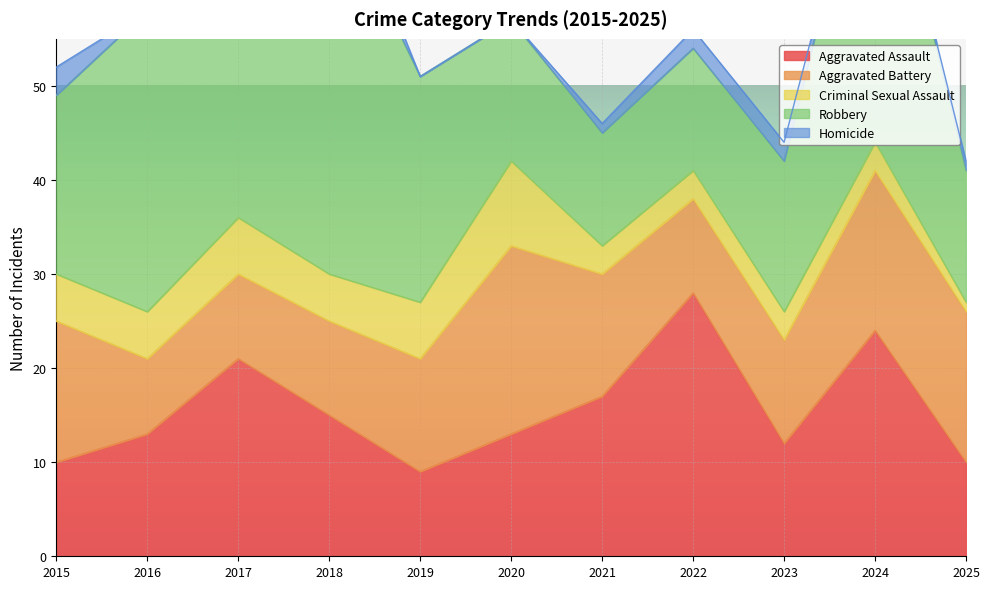

True or false: Aggravated Assault has a value of 21 at 2018.

False